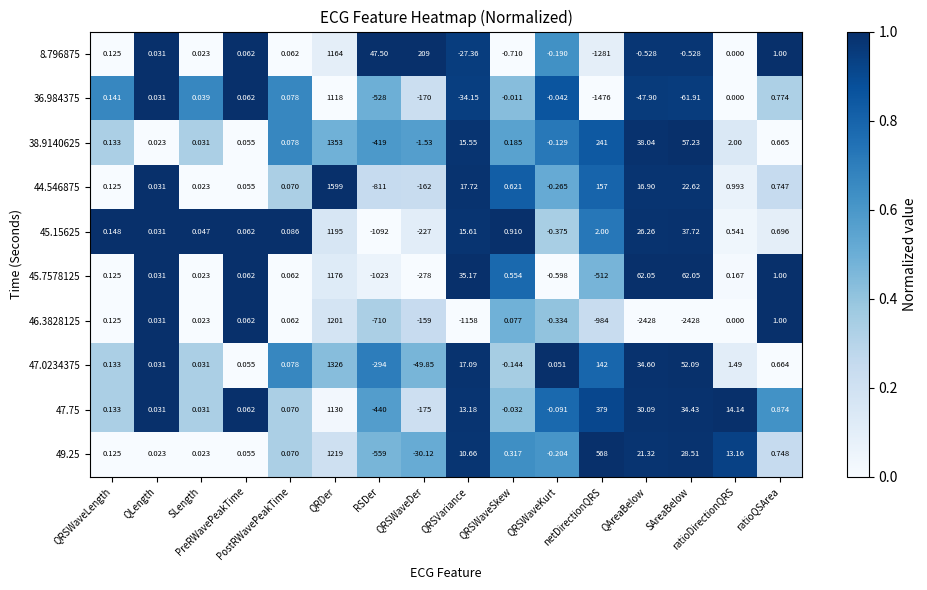

How many distinct data groups are displayed?

10